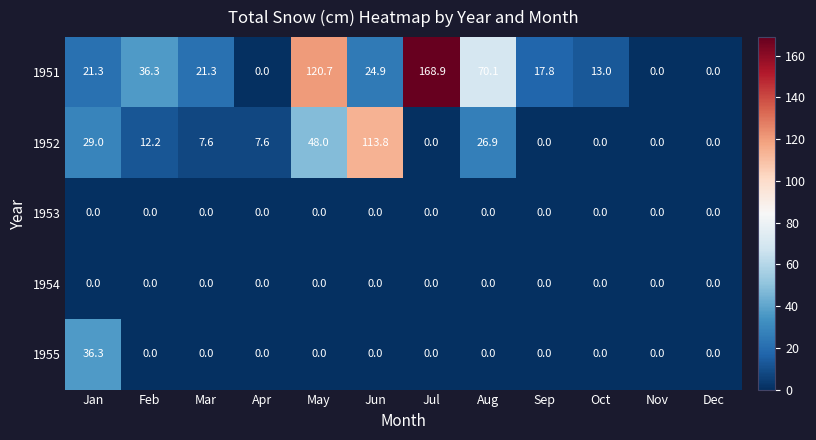

At which label does 1951 first exceed 21?

Jan